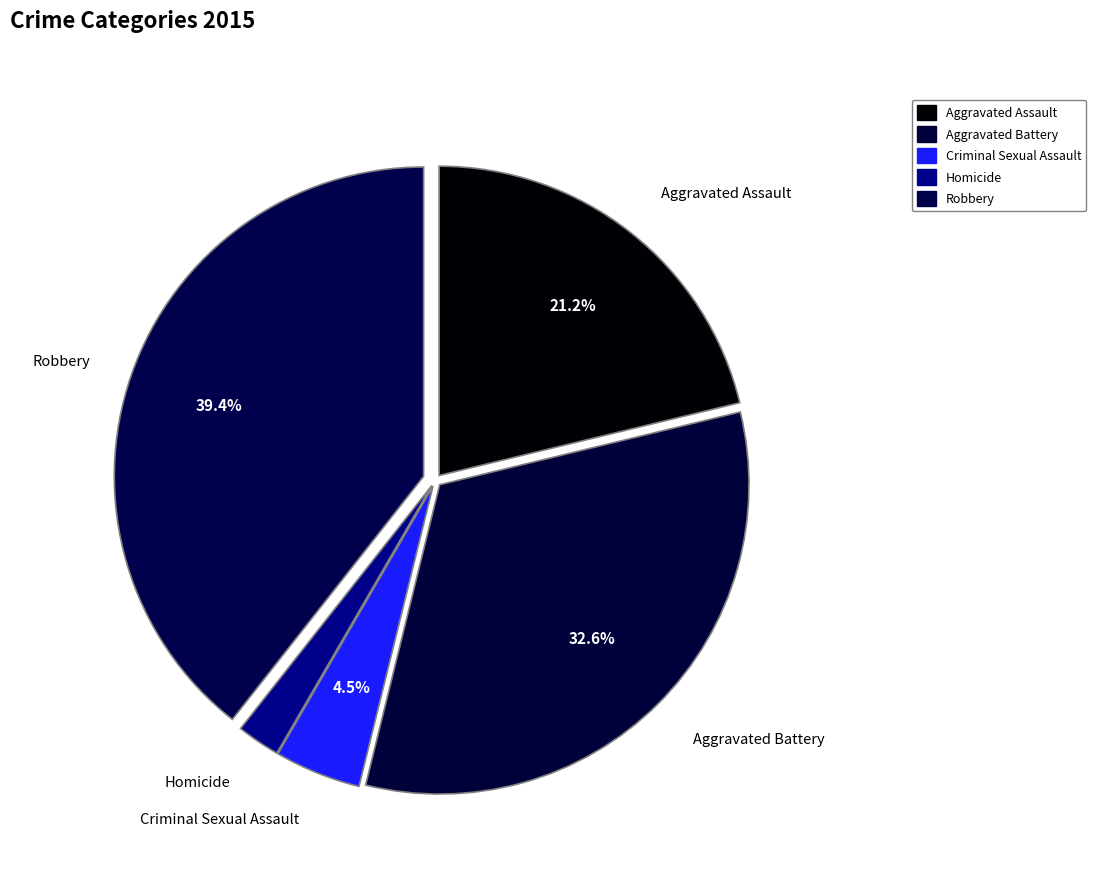

Which slice is the smallest?

Homicide